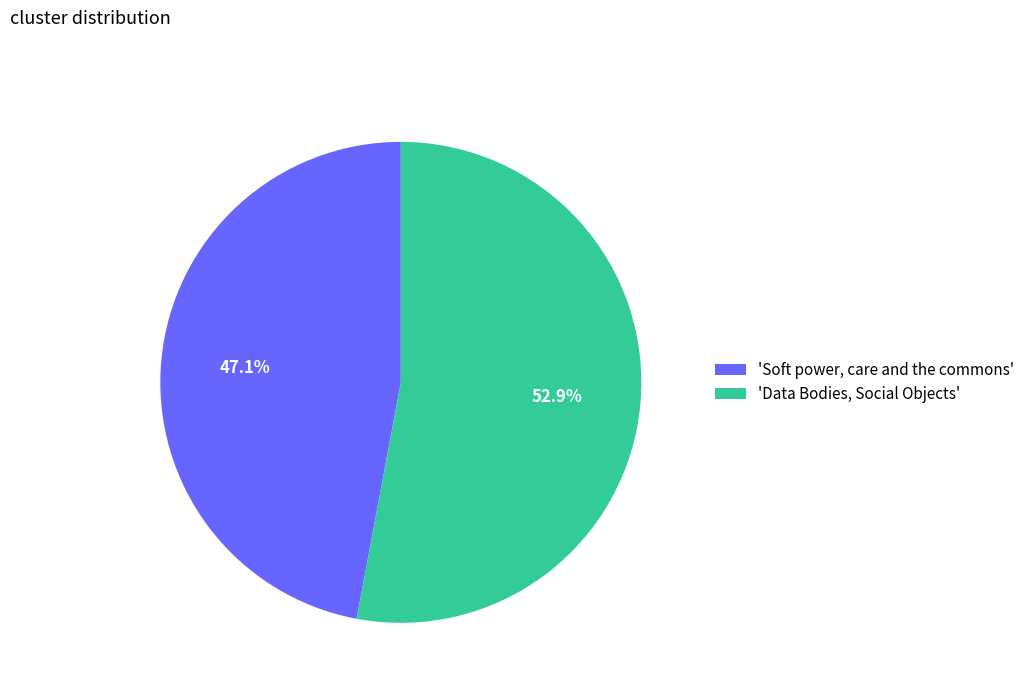

What is the ratio of the value at 'Data Bodies, Social Objects' to the value at 'Soft power, care and the commons'?

1.1